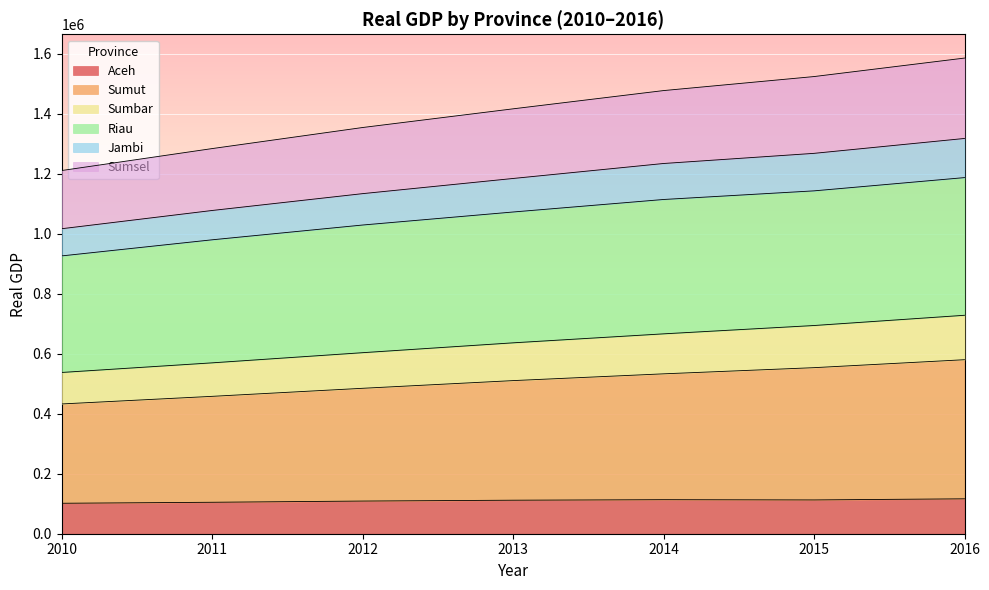

What is the lowest value of the Aceh series?

101545.2